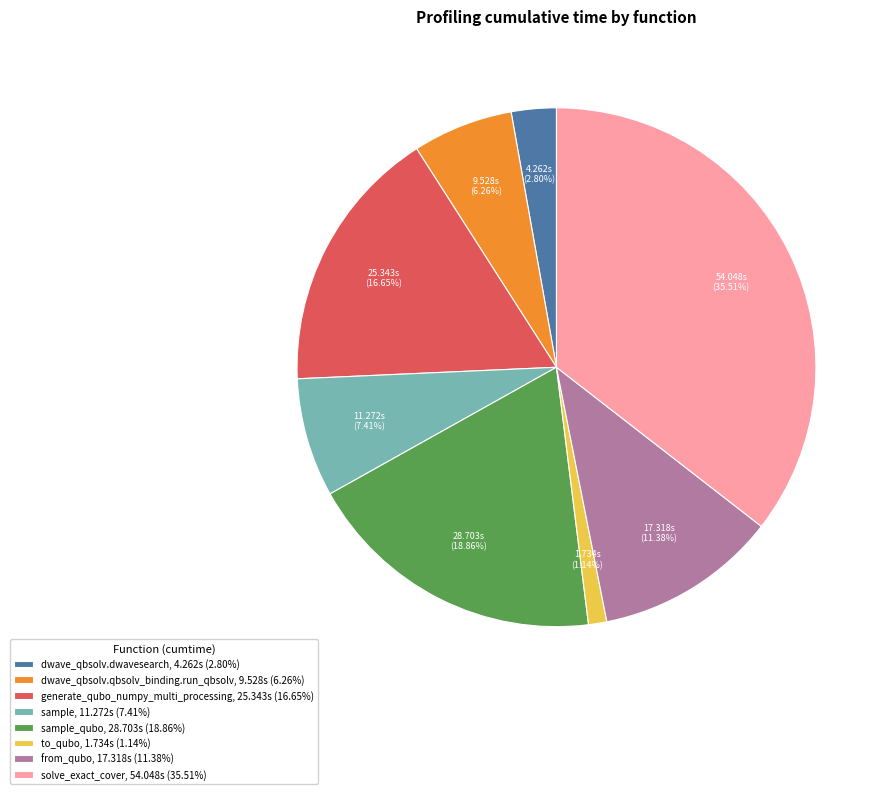

Which has a higher value, generate_qubo_numpy_multi_processing, 25.343s (16.65%) or solve_exact_cover, 54.048s (35.51%)?

solve_exact_cover, 54.048s (35.51%)